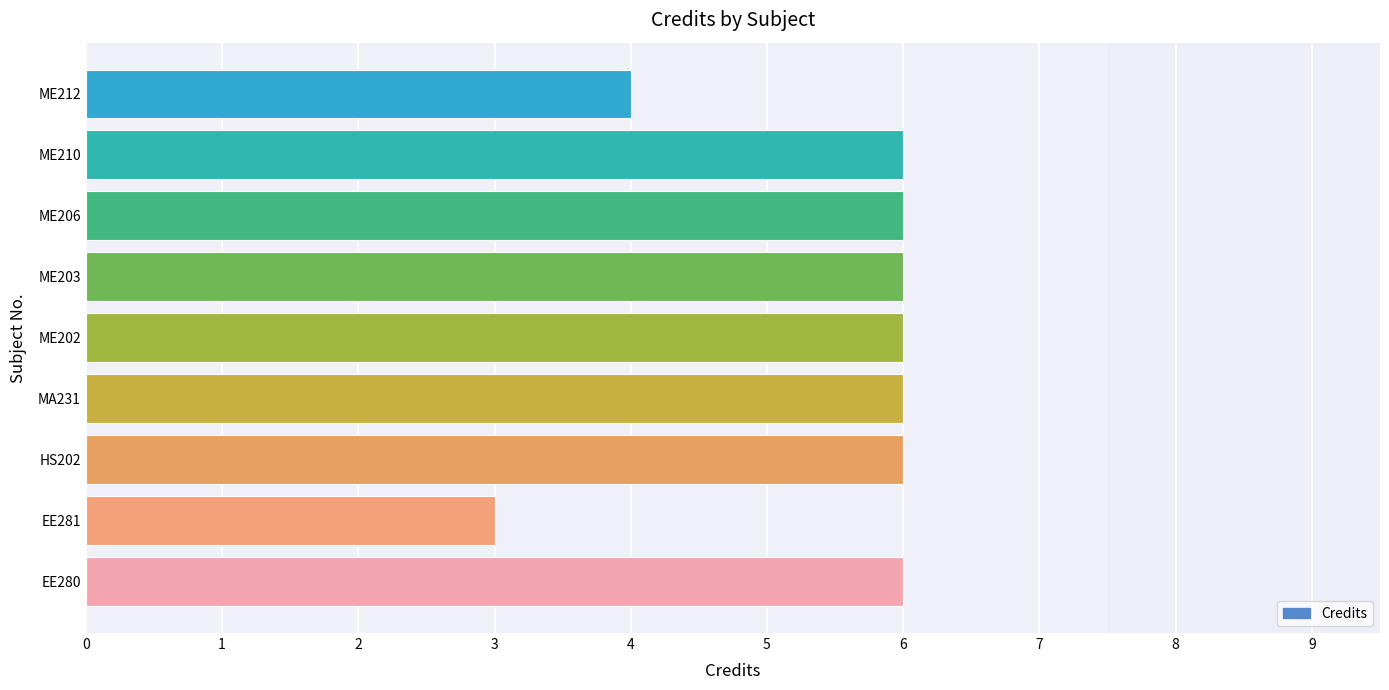

Approximately how many times larger is the value at EE281 compared to MA231?

0.5